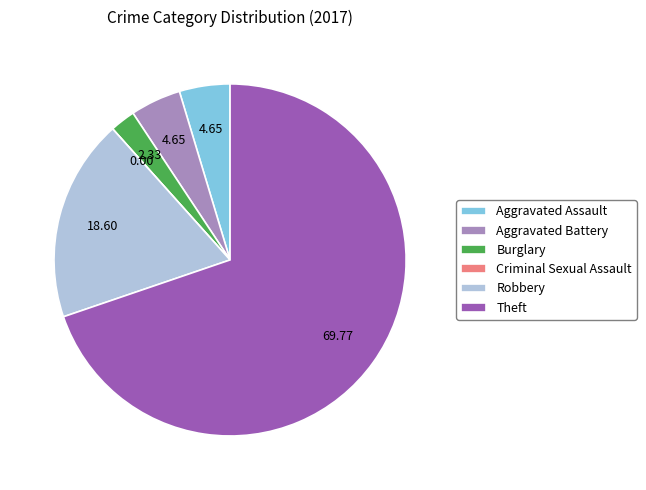

Is the sum of Aggravated Battery and Burglary greater than half?

No